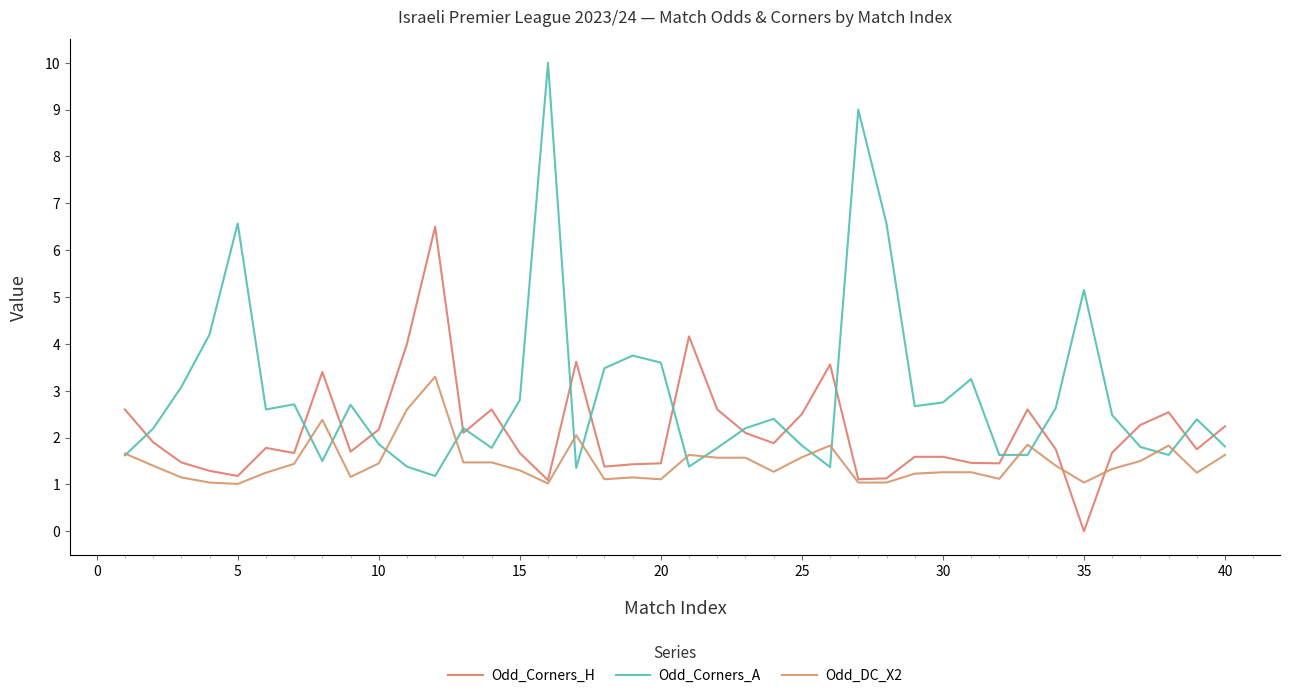

Reading left to right, extract all data points from this chart.

Odd_Corners_H: 2.6	1.9	1.5	1.3	1.2	1.8	1.7	3.4	1.7	2.2	4.0	6.5	2.1	2.6	1.7	1.1	3.6	1.4	1.4	1.4	4.2	2.6	2.1	1.9	2.5	3.6	1.1	1.1	1.6	1.6	1.5	1.4	2.6	1.8	0.0	1.7	2.3	2.5	1.8	2.2
Odd_Corners_A: 1.6	2.2	3.1	4.2	6.6	2.6	2.7	1.5	2.7	1.9	1.4	1.2	2.2	1.8	2.8	10.0	1.4	3.5	3.8	3.6	1.4	1.8	2.2	2.4	1.8	1.4	9.0	6.6	2.7	2.8	3.2	1.6	1.6	2.6	5.2	2.5	1.8	1.6	2.4	1.8
Odd_DC_X2: 1.7	1.4	1.1	1.0	1.0	1.2	1.4	2.4	1.2	1.4	2.6	3.3	1.5	1.5	1.3	1.0	2.0	1.1	1.1	1.1	1.6	1.6	1.6	1.3	1.6	1.8	1.0	1.0	1.2	1.3	1.3	1.1	1.9	1.4	1.0	1.3	1.5	1.8	1.2	1.6